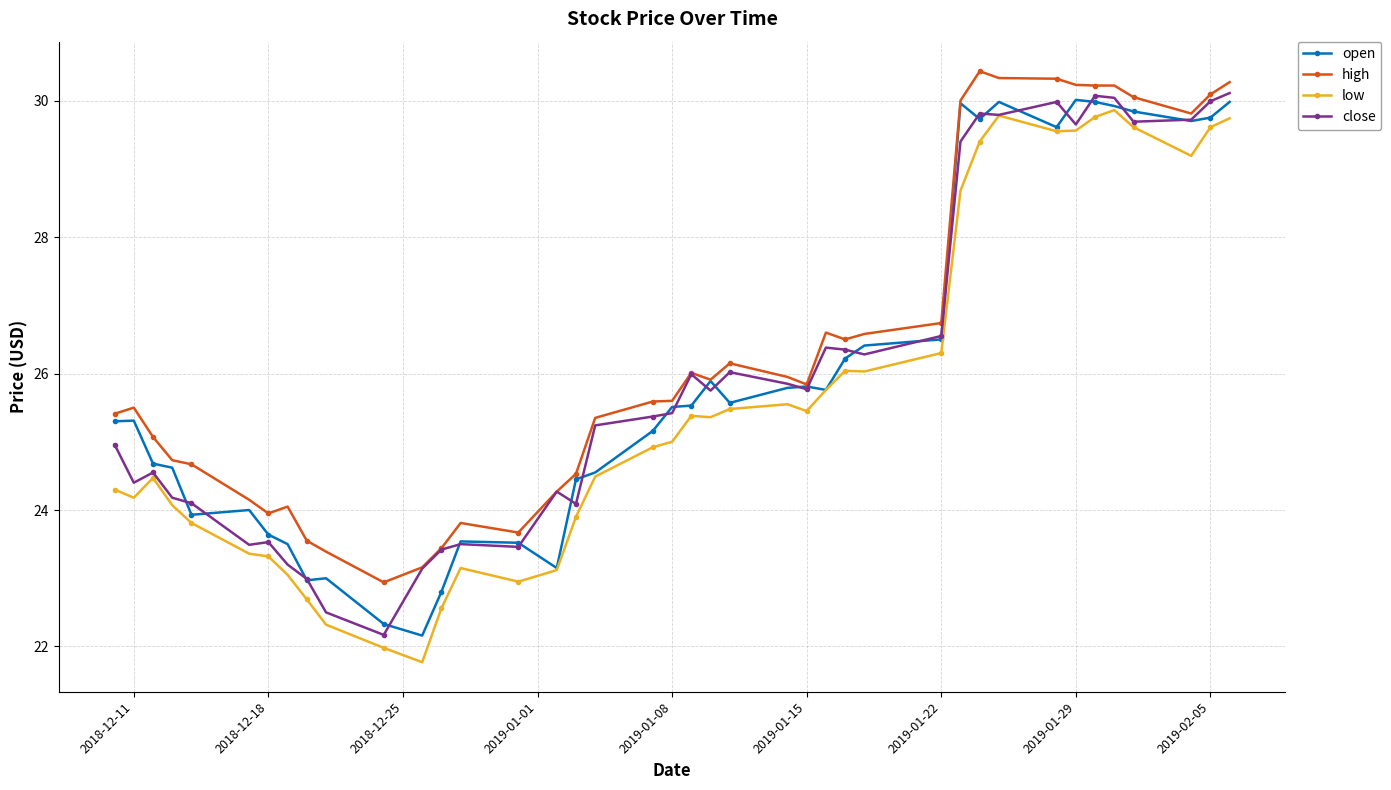

True or false: open has more than 2 points higher than both neighbors.

True